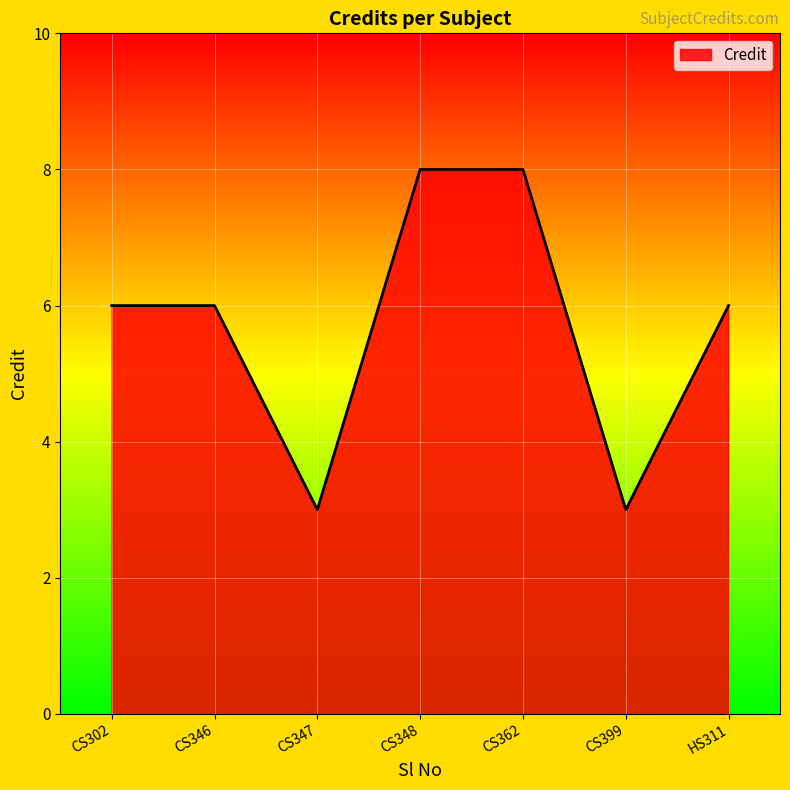

How many interior local valleys (lower than both neighbors) does the data have?

2